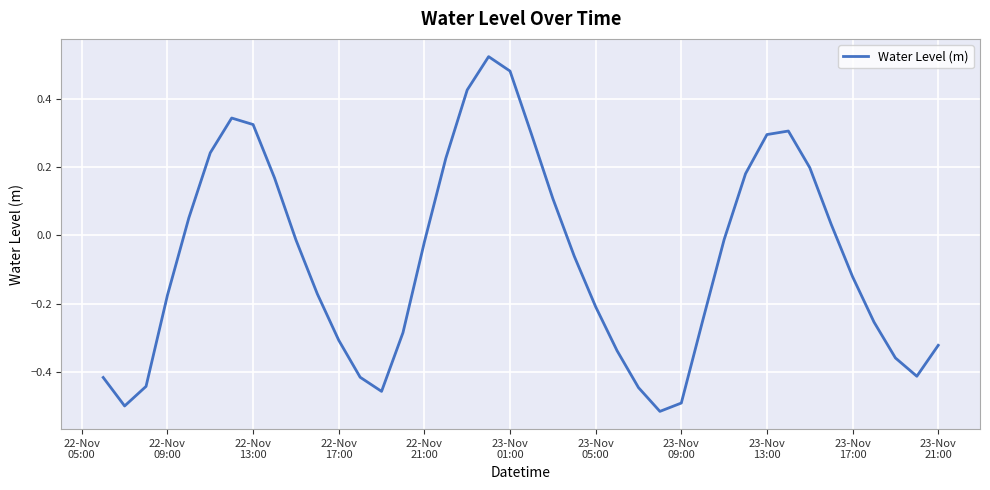

What is the difference between the maximum and minimum values?

1.0